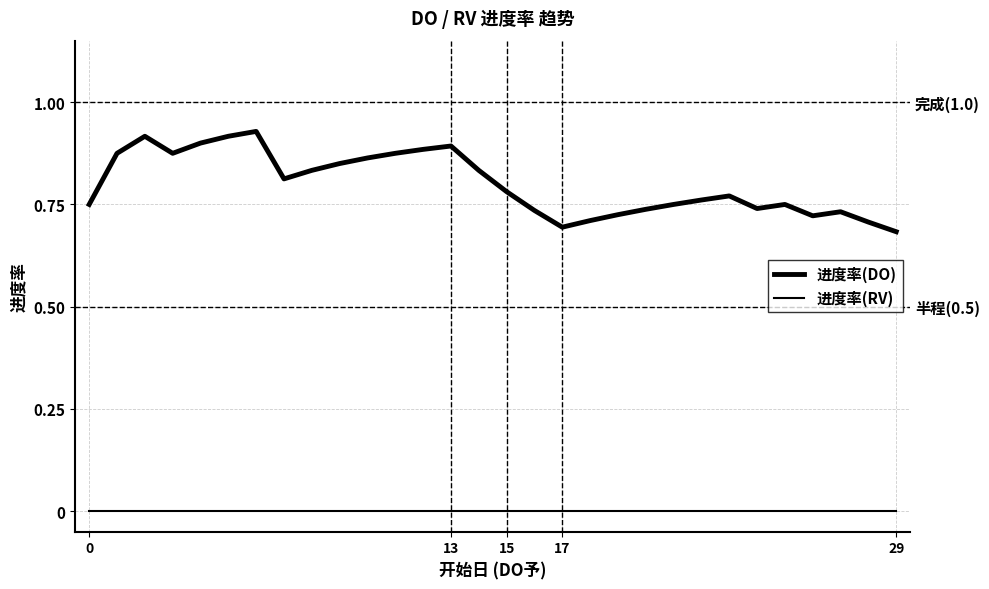

What is the difference between the highest and lowest values at 13?

0.9